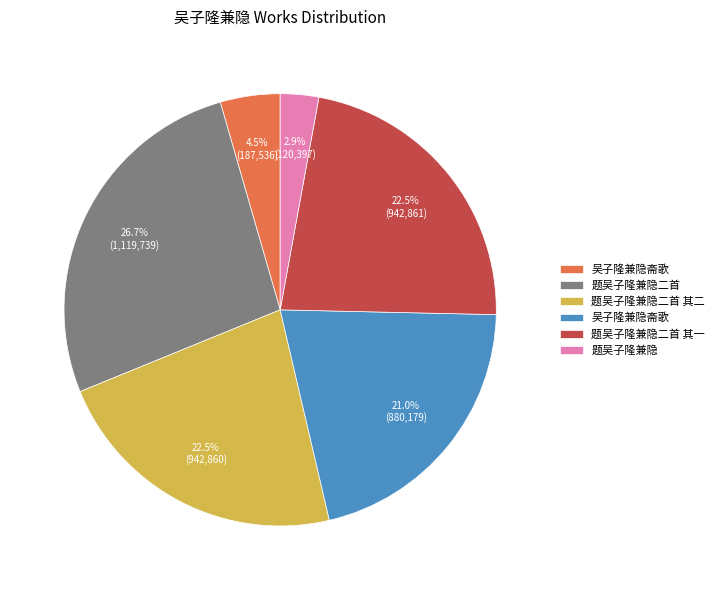

How many slices are in this pie chart?

6